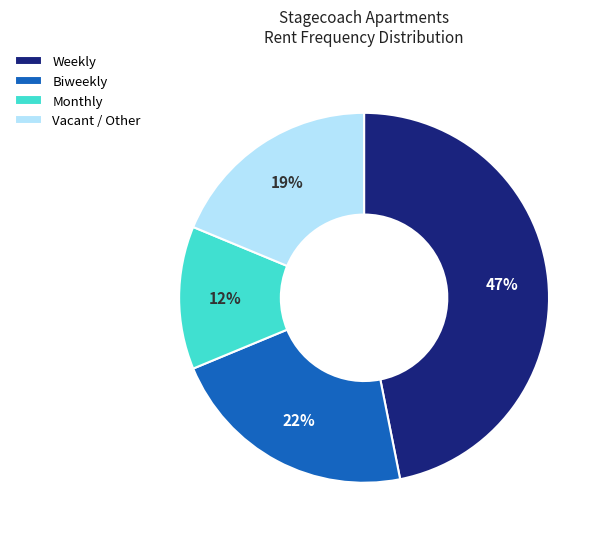

True or false: Weekly accounts for 34% of the total.

False